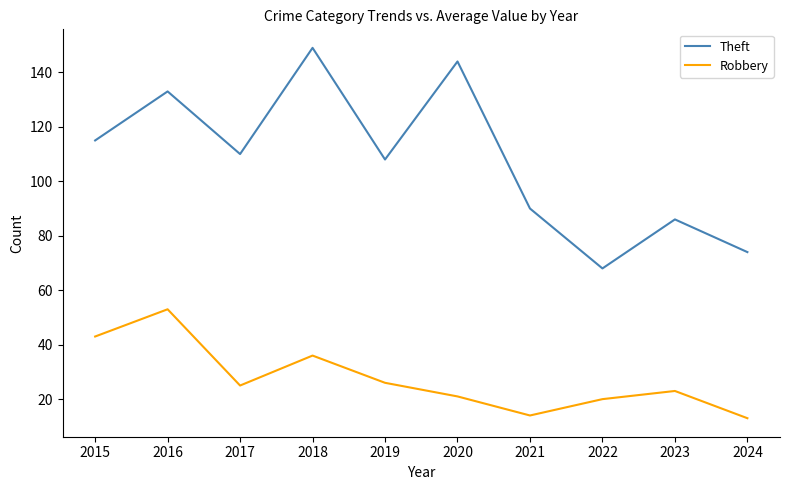

The value of Robbery at 2015 is 43. True or false?

True